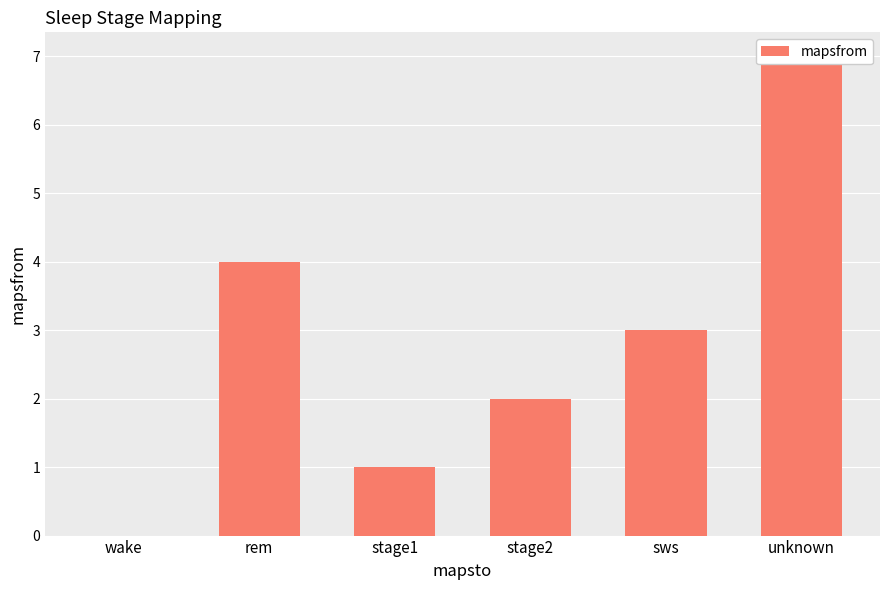

Reading left to right, transcribe all the data shown in this chart.

wake=0	rem=4	stage1=1	stage2=2	sws=3	unknown=7